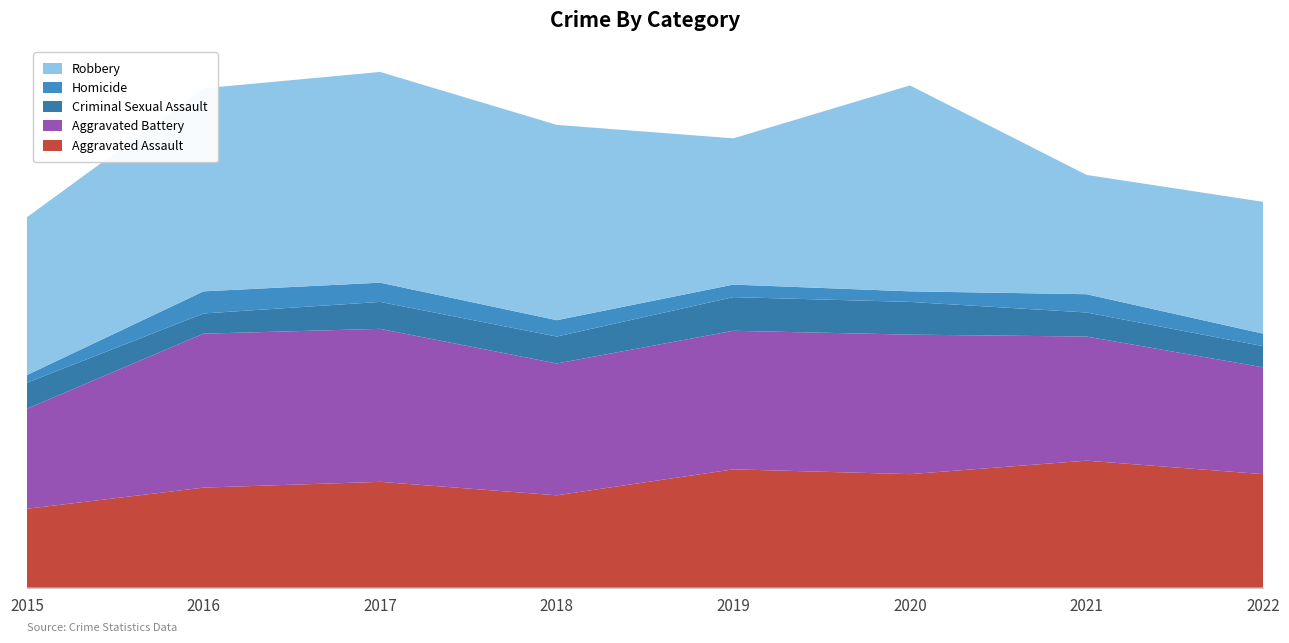

Reading left to right, what are all the values shown in this chart?

Aggravated Assault: 2015=82	2016=104	2017=110	2018=96	2019=123	2020=118	2021=132	2022=118
Aggravated Battery: 2015=104	2016=160	2017=159	2018=137	2019=144	2020=145	2021=129	2022=111
Criminal Sexual Assault: 2015=27	2016=21	2017=28	2018=28	2019=35	2020=34	2021=25	2022=22
Homicide: 2015=8	2016=23	2017=20	2018=17	2019=13	2020=11	2021=19	2022=13
Robbery: 2015=164	2016=211	2017=219	2018=203	2019=152	2020=214	2021=124	2022=137